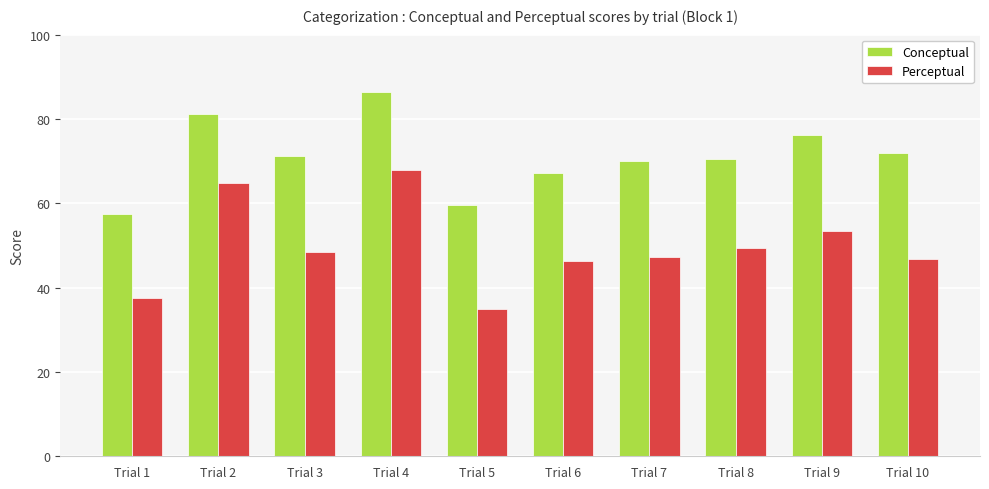

How many bars are there in each group?

2